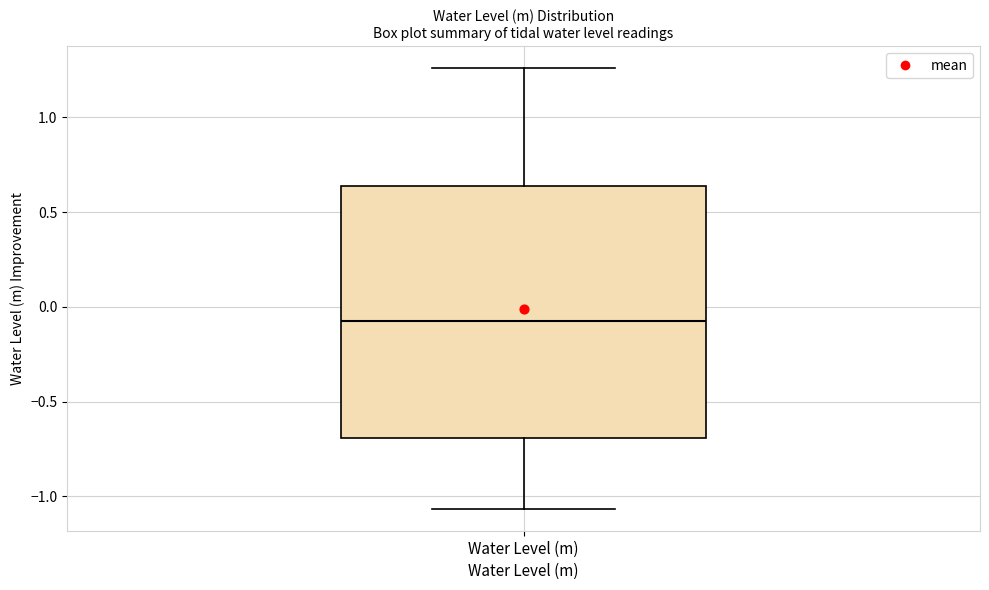

Transcribe this box plot: give where the median line is, the range the box spans, and where the two whiskers end, as read against the y-axis. The values are not printed on the chart, so give them approximately, as read against the axis.

median -0.05, box -0.70 to 0.65, whiskers -1.05 to 1.25